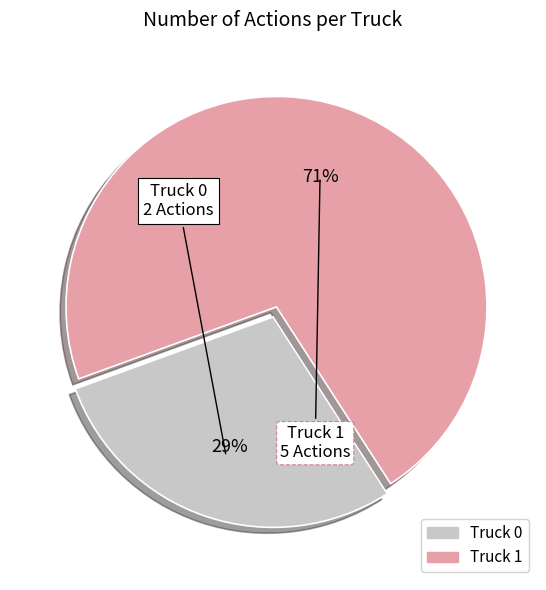

How many segments does this pie chart have?

2